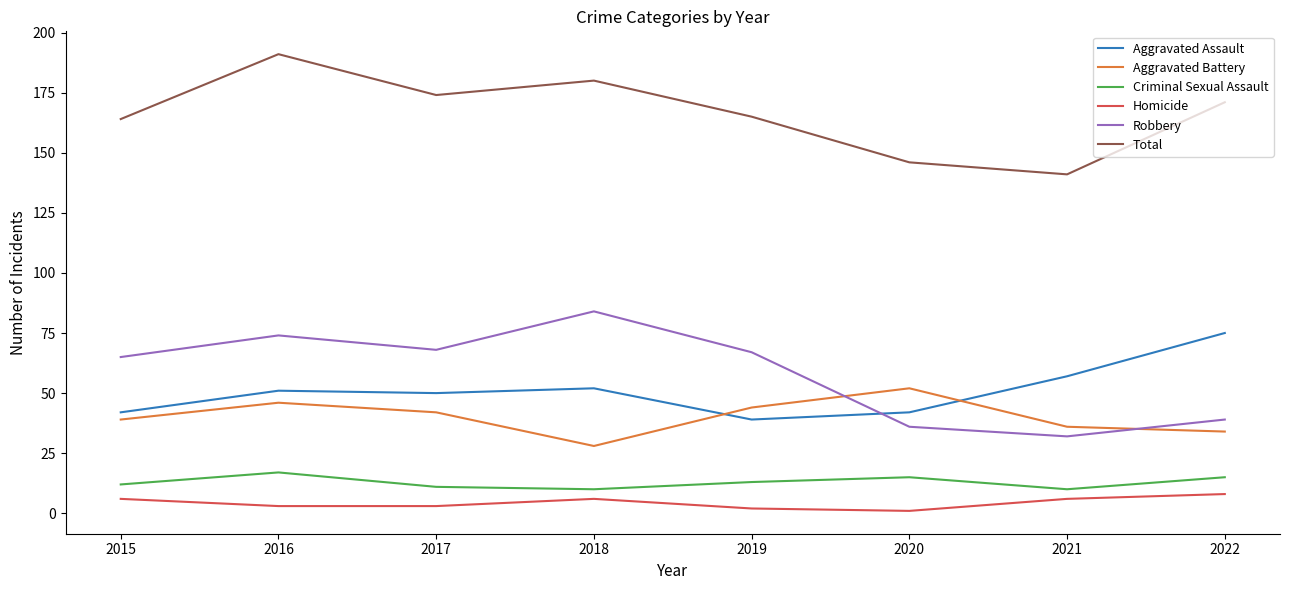

What is the highest value of the Aggravated Battery series?

52